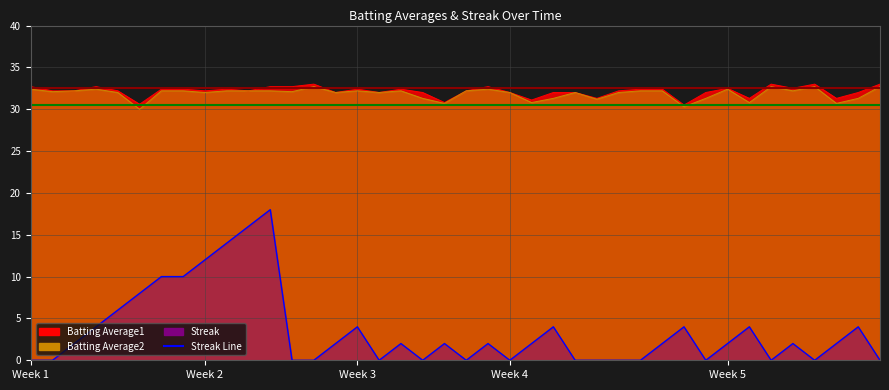

Which series has the widest spread of values?

Streak